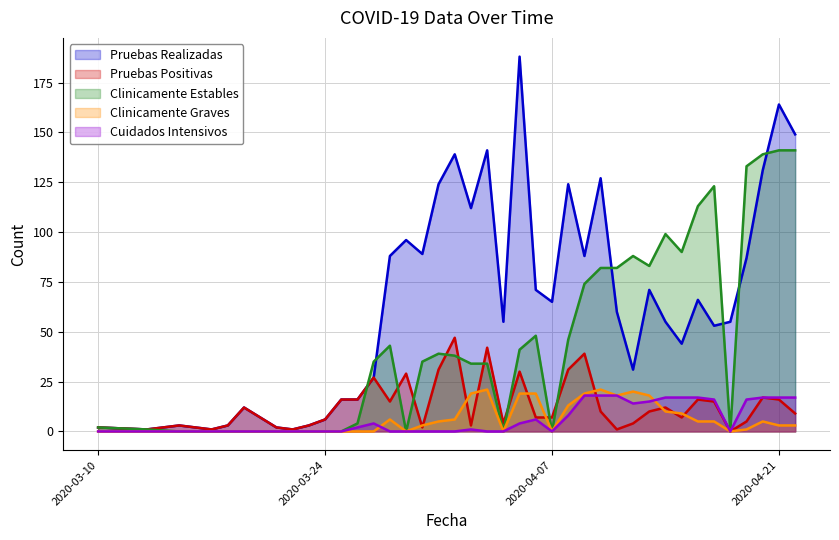

How many values in Clinicamente Estables are above zero?

26